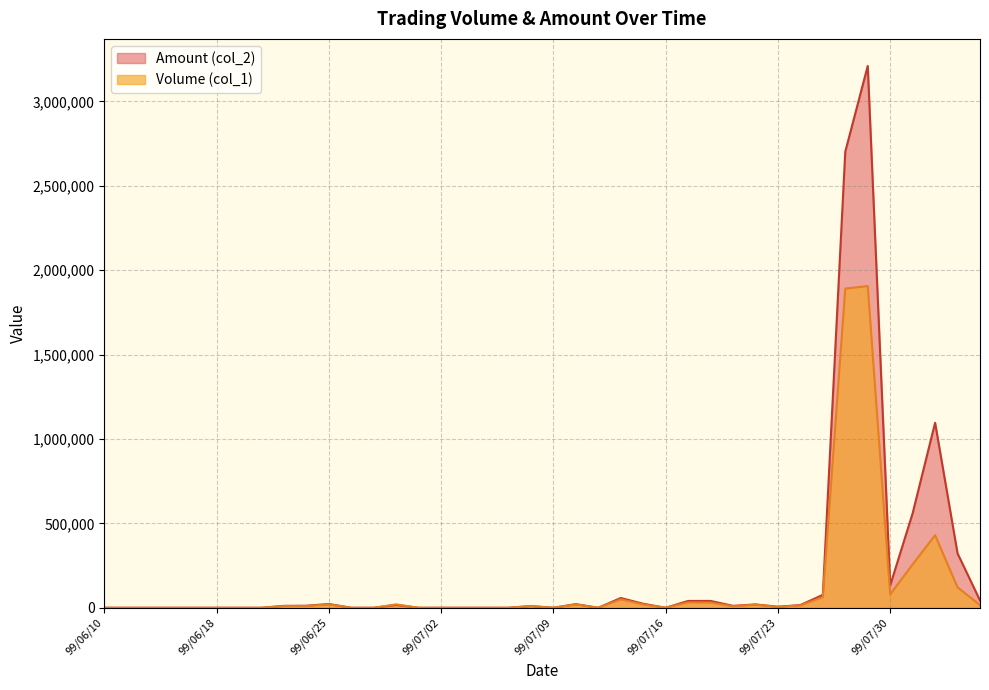

How many interior local valleys does the Amount (col_2) series have?

6